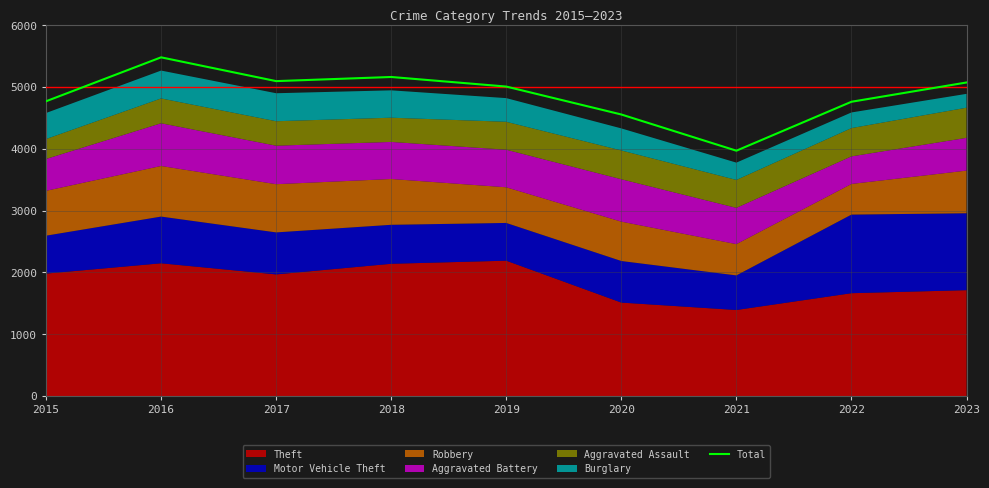

What is the value of the 8th point from the left?

4762